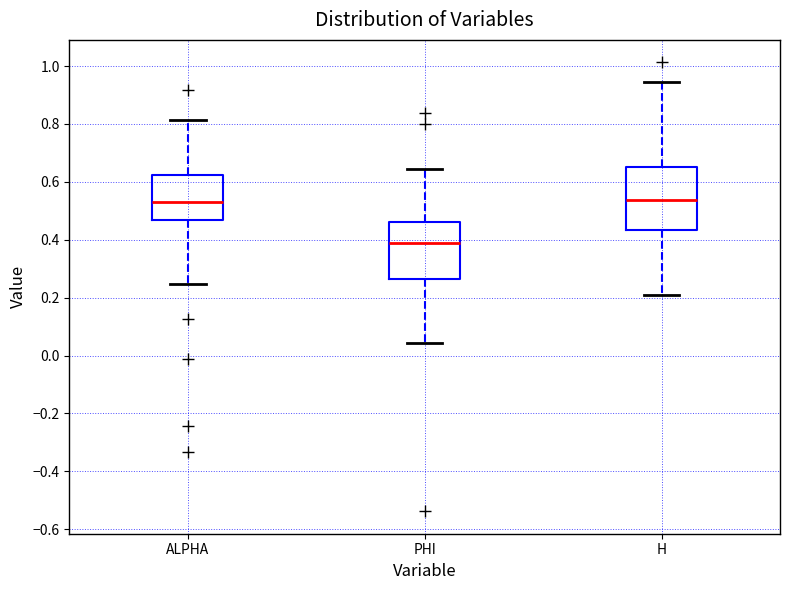

Reading left to right, transcribe this box plot: for each box, give where its median line is, the range the box spans, and where its two whiskers end, as read against the y-axis. The values are not printed on the chart, so give them approximately, as read against the axis.

ALPHA: median 0.52, box 0.46 to 0.62, whiskers 0.24 to 0.82
PHI: median 0.38, box 0.26 to 0.46, whiskers 0.04 to 0.64
H: median 0.54, box 0.44 to 0.66, whiskers 0.20 to 0.94